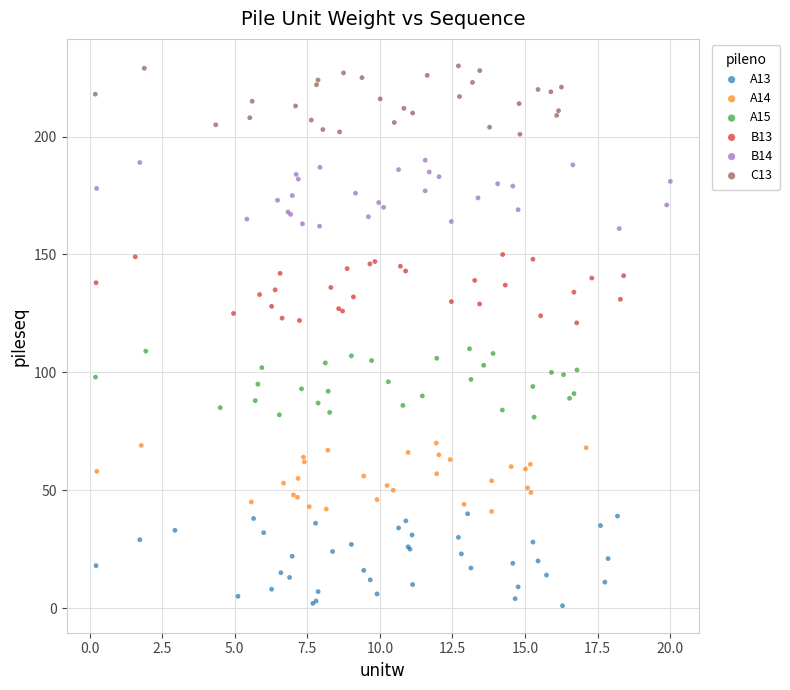

Which series contains the lowest Y value?

A13